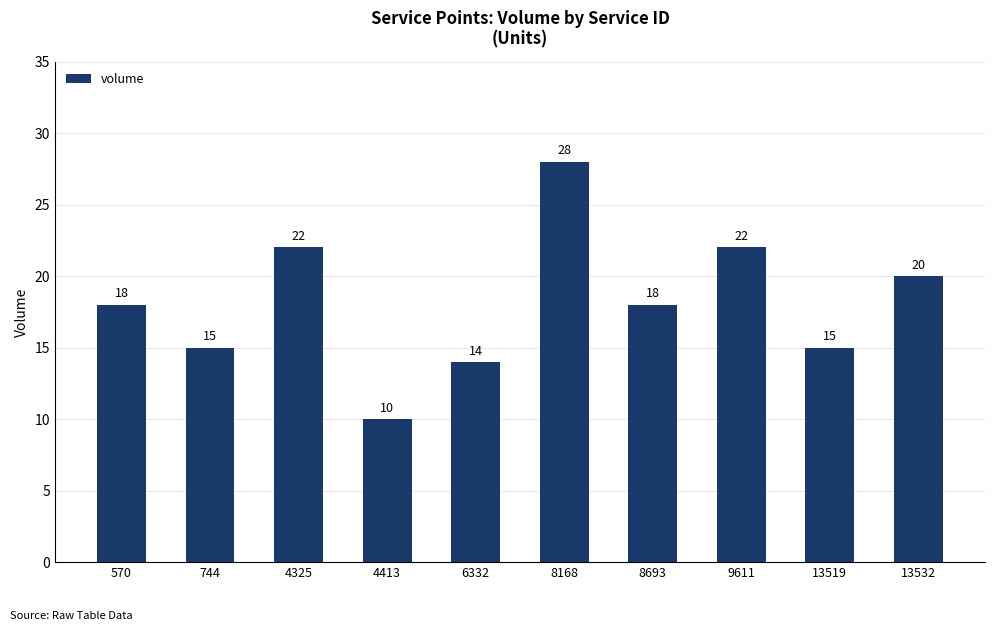

Which has a higher value, 8693 or 4413?

8693